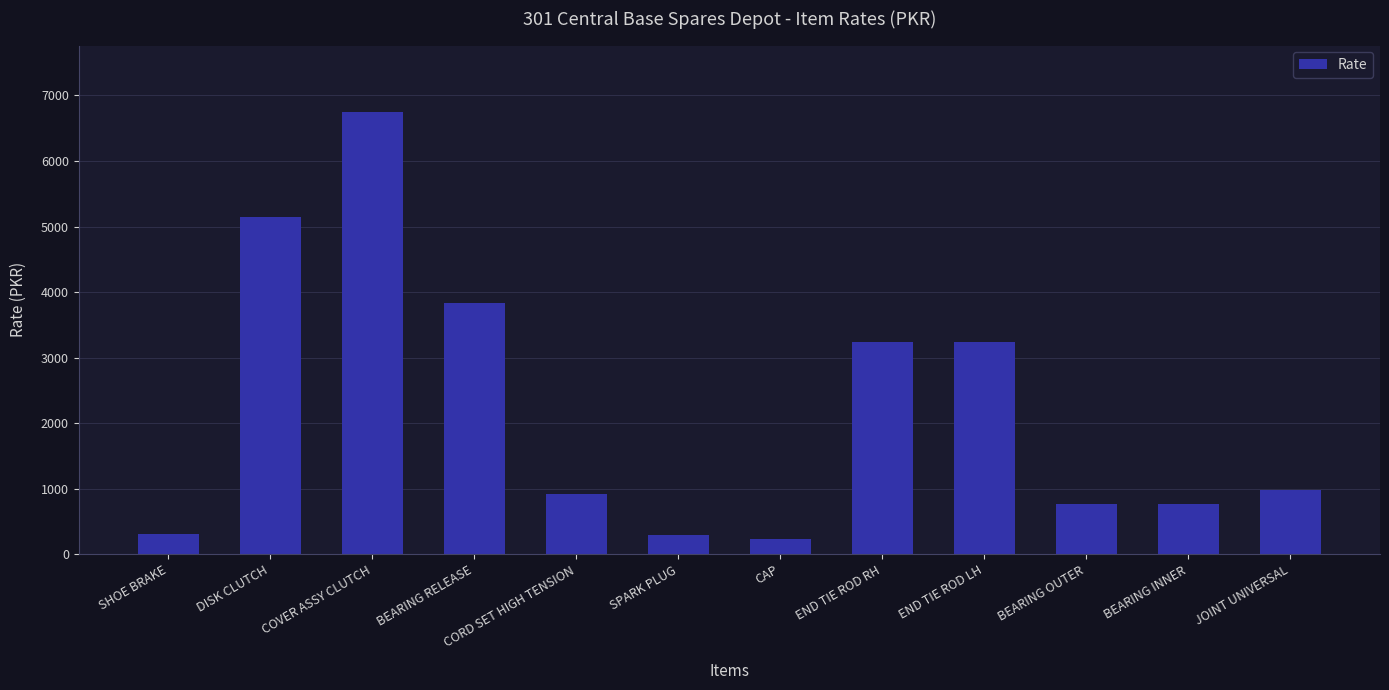

What is the smallest value displayed?

238